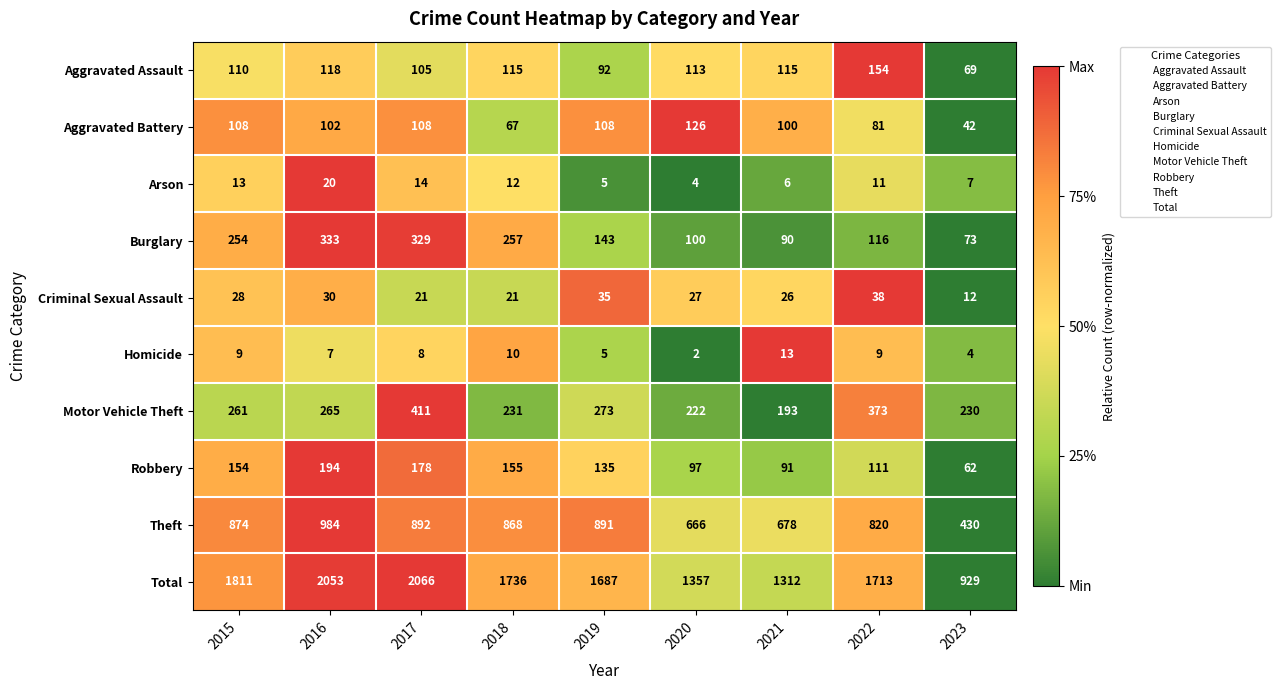

At which category is the sum across all series the highest?

2017